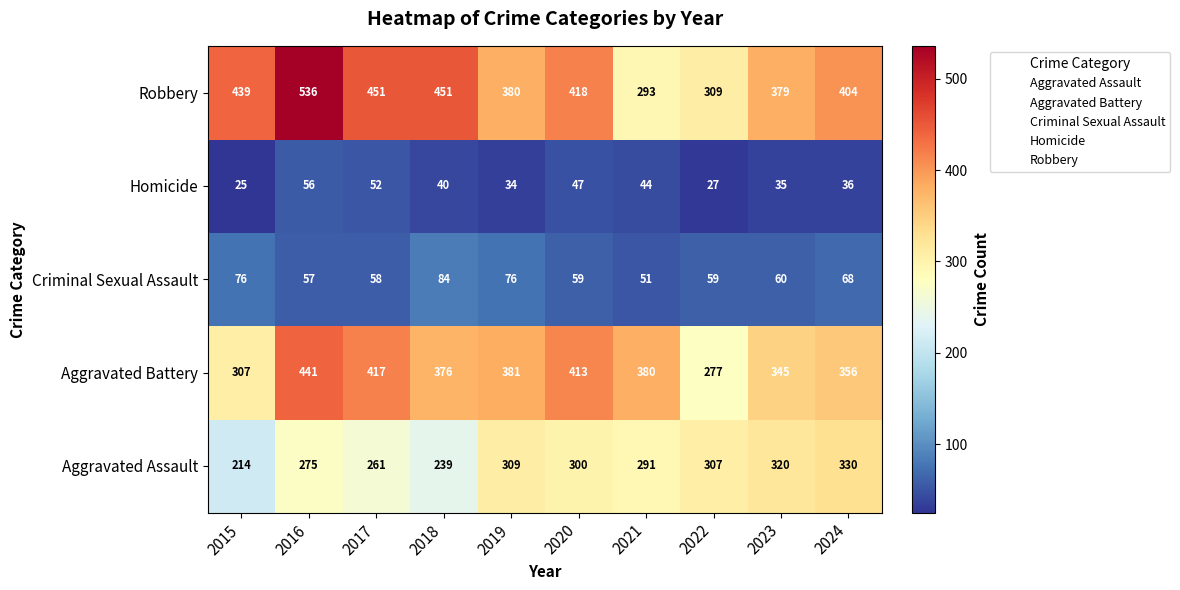

Between 2015 and 2024, which series saw the biggest shift?

Aggravated Assault